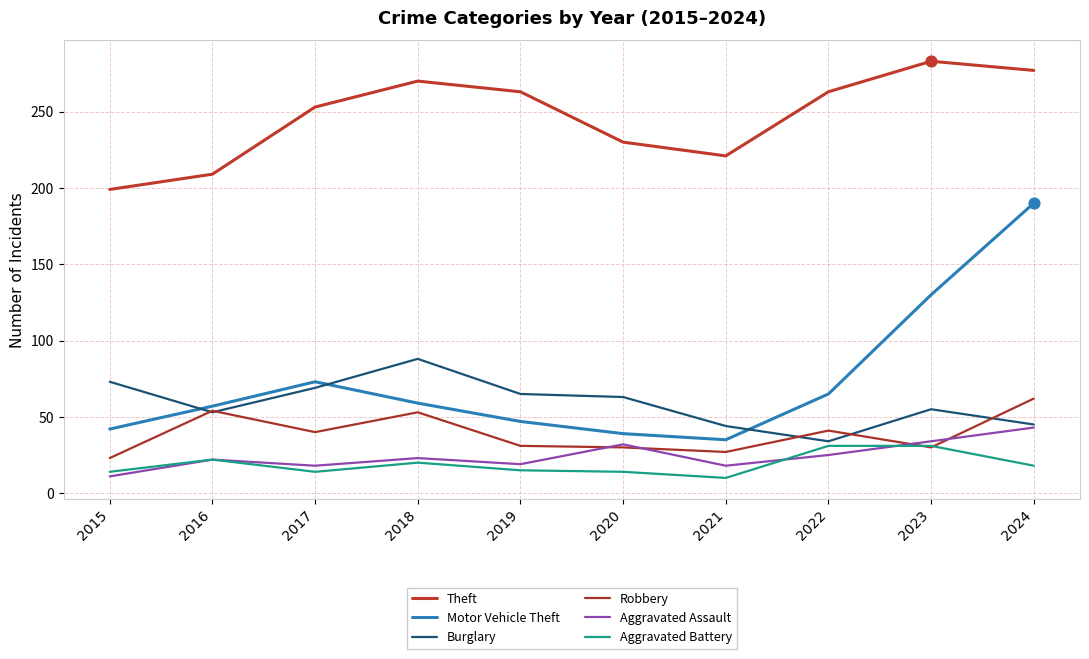

At which category is the sum across all series the highest?

2024